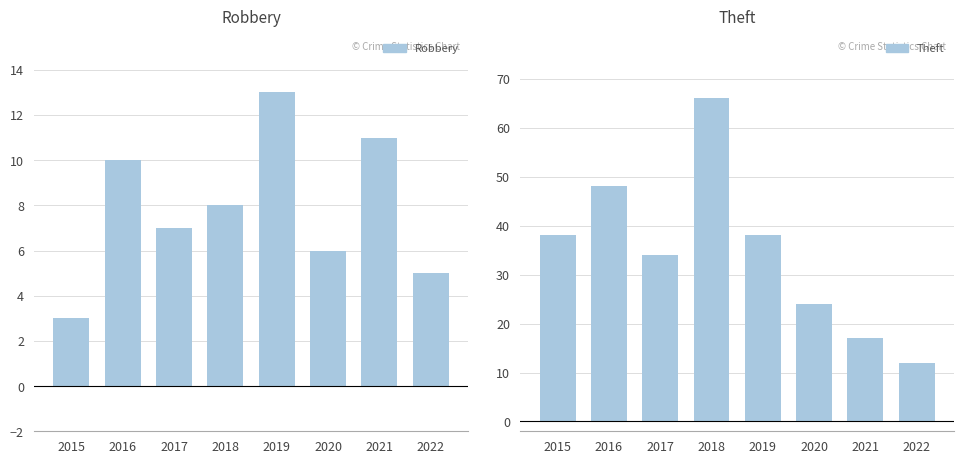

How many values in the Robbery series are below 8?

4